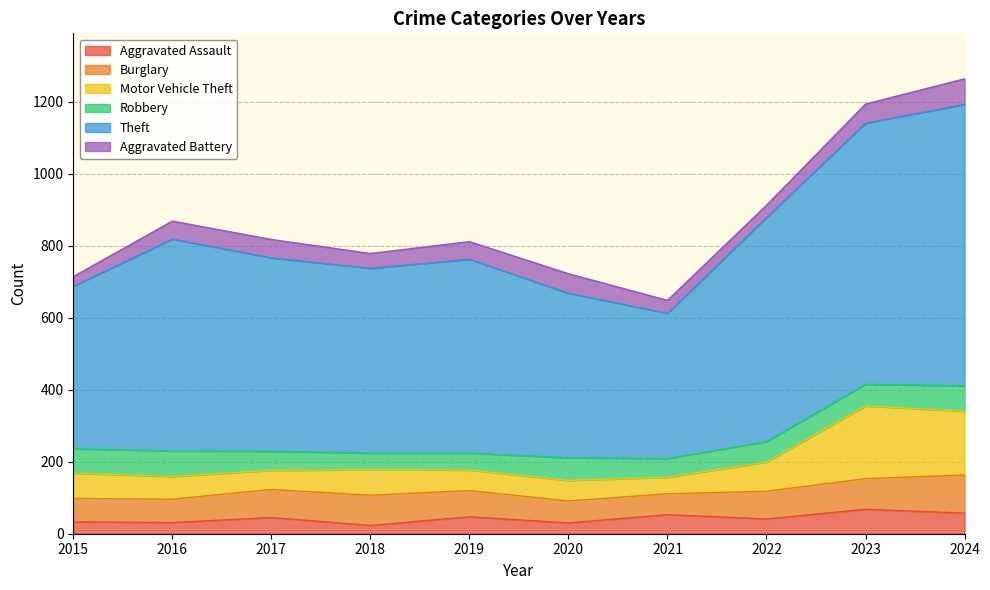

Is the value of Theft at 2016 greater than the value of Motor Vehicle Theft at 2015?

Yes